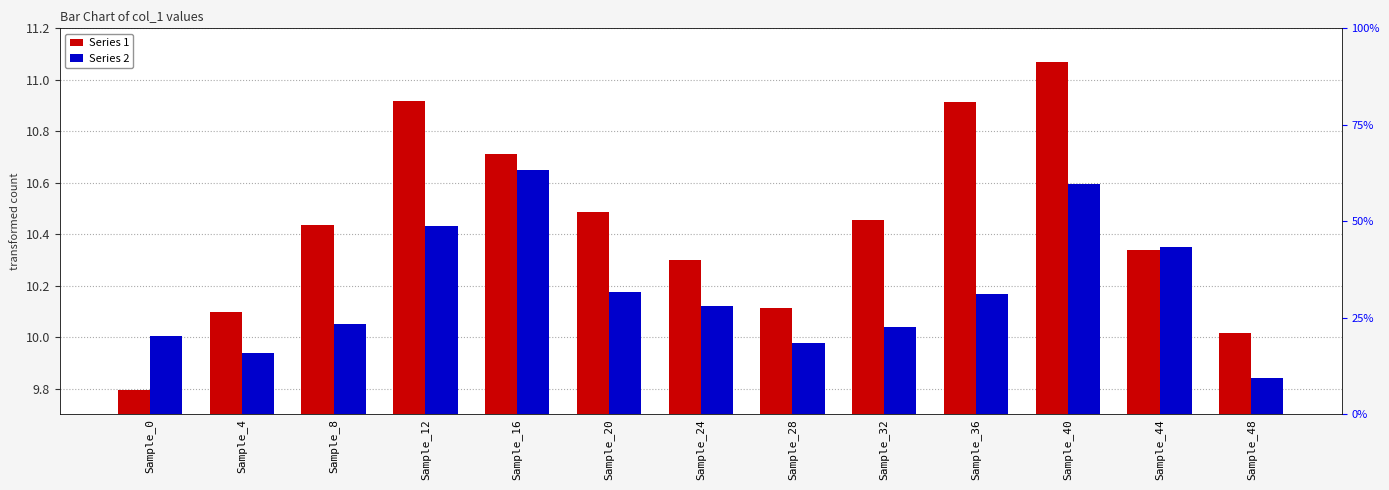

Reading left to right, transcribe all the data shown in this chart.

Series 1: 9.8	10.1	10.4	10.9	10.7	10.5	10.3	10.1	10.5	10.9	11.1	10.3	10.0
Series 2: 10.0	9.9	10.1	10.4	10.6	10.2	10.1	10.0	10.0	10.2	10.6	10.4	9.8